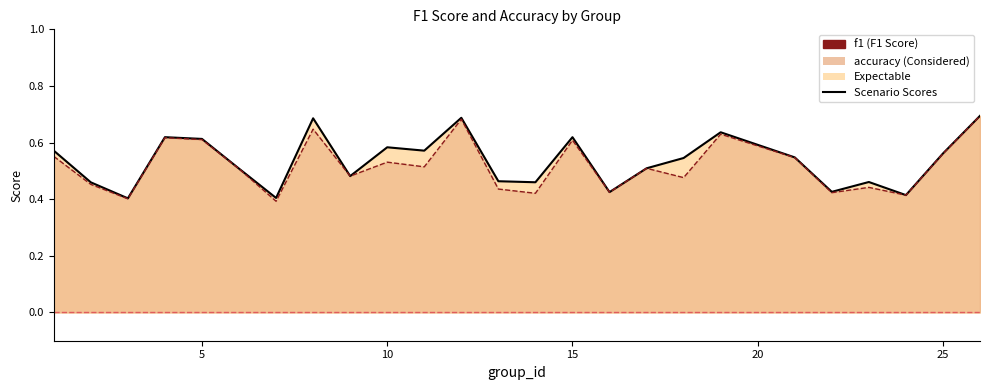

What is the spread (max minus min) of values at 11?

0.1